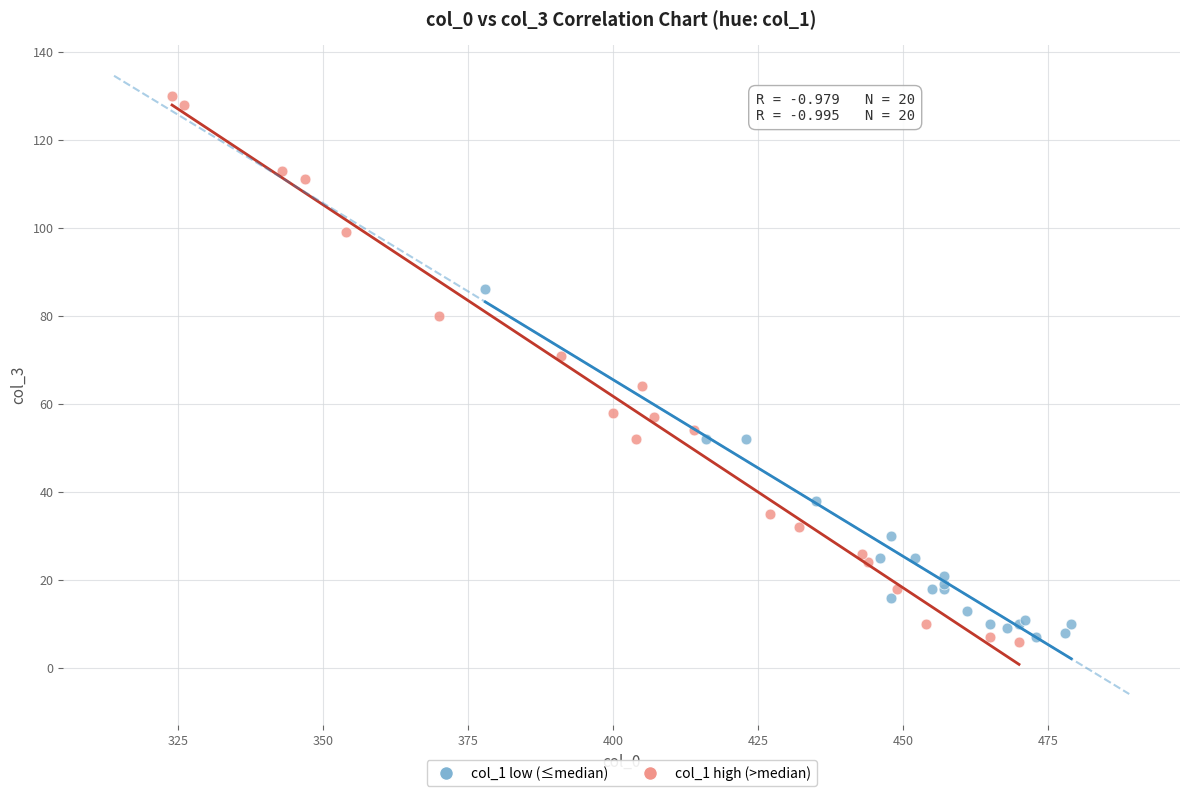

Which series has the largest Y range (max minus min)?

col_1 high (>median)